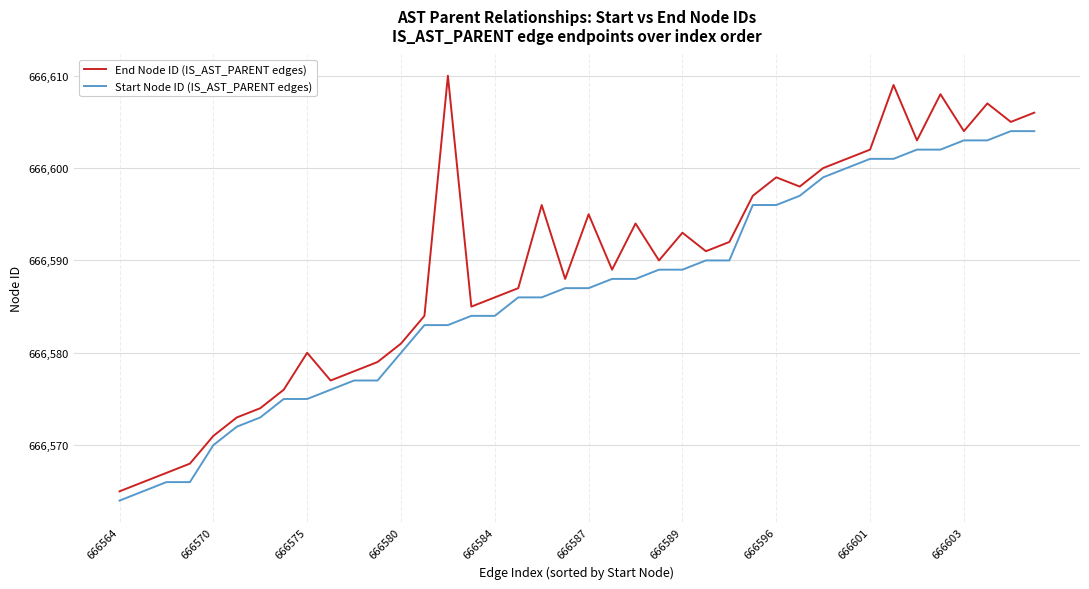

What is the minimum value for End Node ID (IS_AST_PARENT edges)?

666565